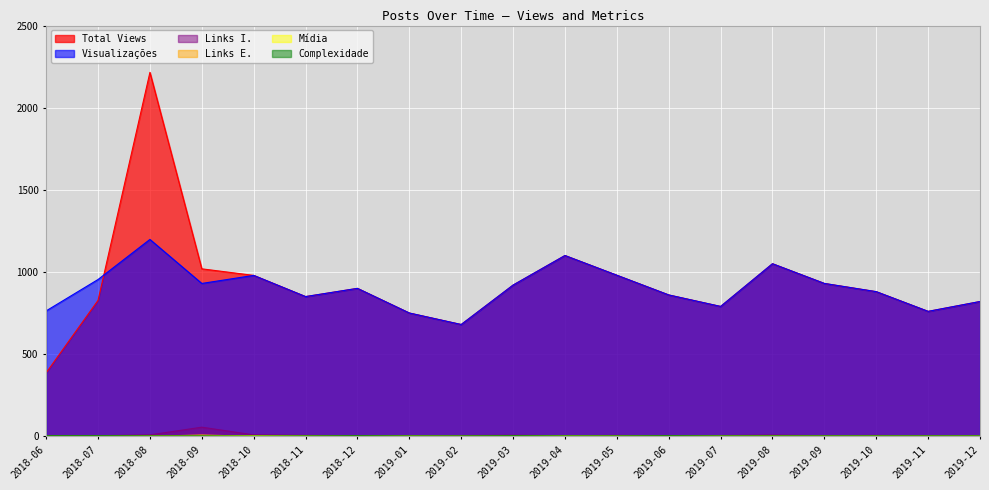

Is it true that Complexidade equals 3 at 2019-02?

False